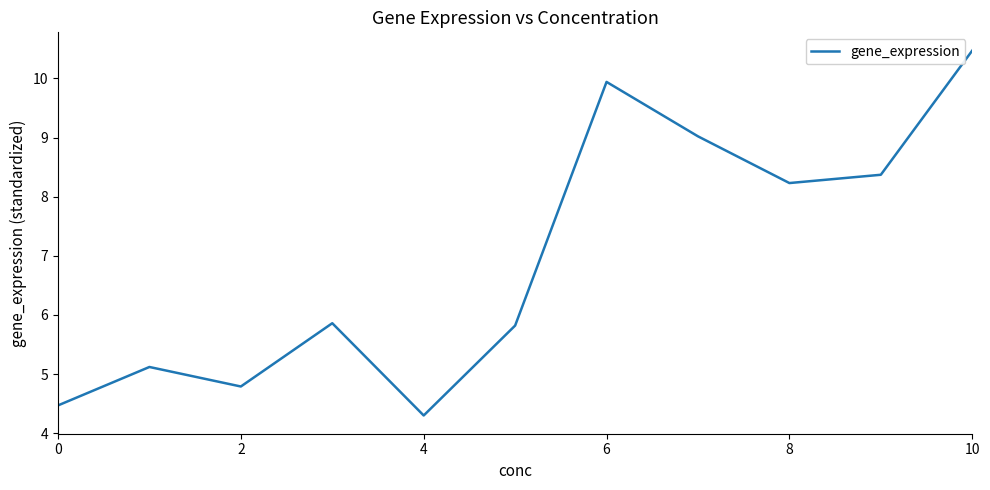

Reading left to right, what are all the values shown in this chart?

4.5	5.1	4.8	5.9	4.3	5.8	9.9	9.0	8.2	8.4	10.5